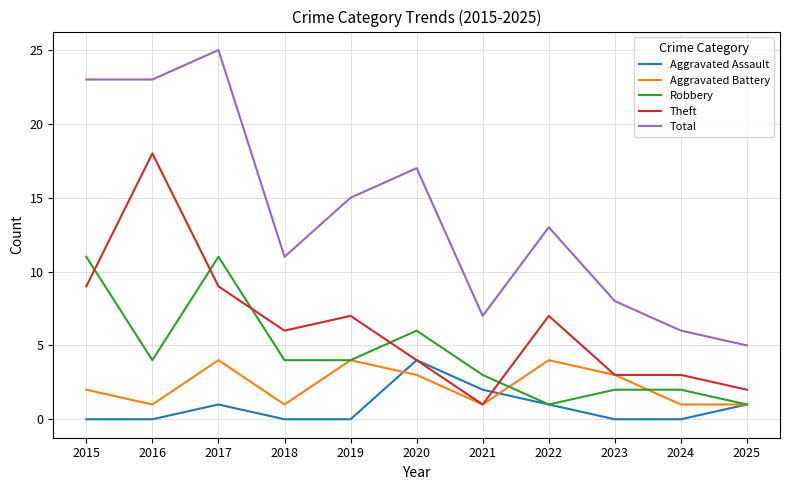

Reading left to right, what are all the values shown in this chart?

Aggravated Assault: 2015=0	2016=0	2017=1	2018=0	2019=0	2020=4	2021=2	2022=1	2023=0	2024=0	2025=1
Aggravated Battery: 2015=2	2016=1	2017=4	2018=1	2019=4	2020=3	2021=1	2022=4	2023=3	2024=1	2025=1
Robbery: 2015=11	2016=4	2017=11	2018=4	2019=4	2020=6	2021=3	2022=1	2023=2	2024=2	2025=1
Theft: 2015=9	2016=18	2017=9	2018=6	2019=7	2020=4	2021=1	2022=7	2023=3	2024=3	2025=2
Total: 2015=23	2016=23	2017=25	2018=11	2019=15	2020=17	2021=7	2022=13	2023=8	2024=6	2025=5